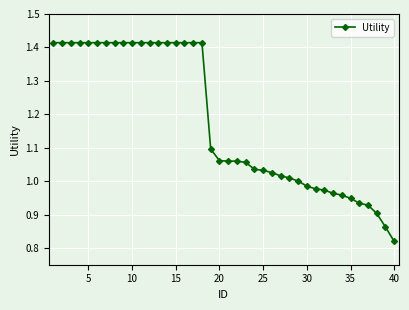

What is the sum of all values?

47.2